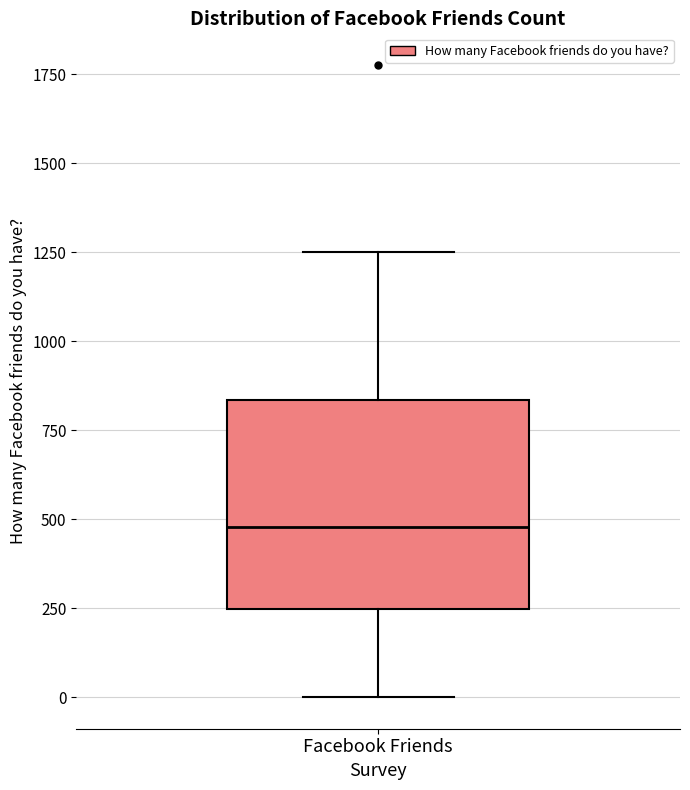

Transcribe this box plot: give where the median line is, the range the box spans, and where the two whiskers end, as read against the y-axis. The values are not printed on the chart, so give them approximately, as read against the axis.

median 500, box 250 to 850, whiskers 0 to 1250